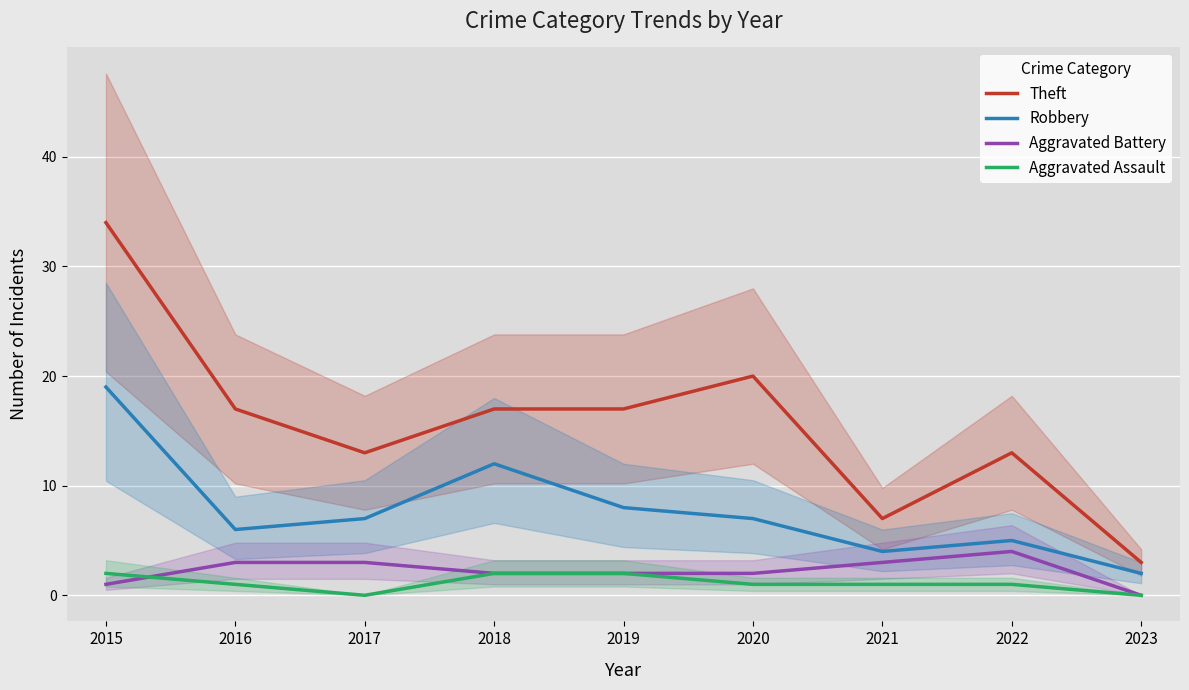

What value does the Theft series have at 2022, to the nearest 5?

15